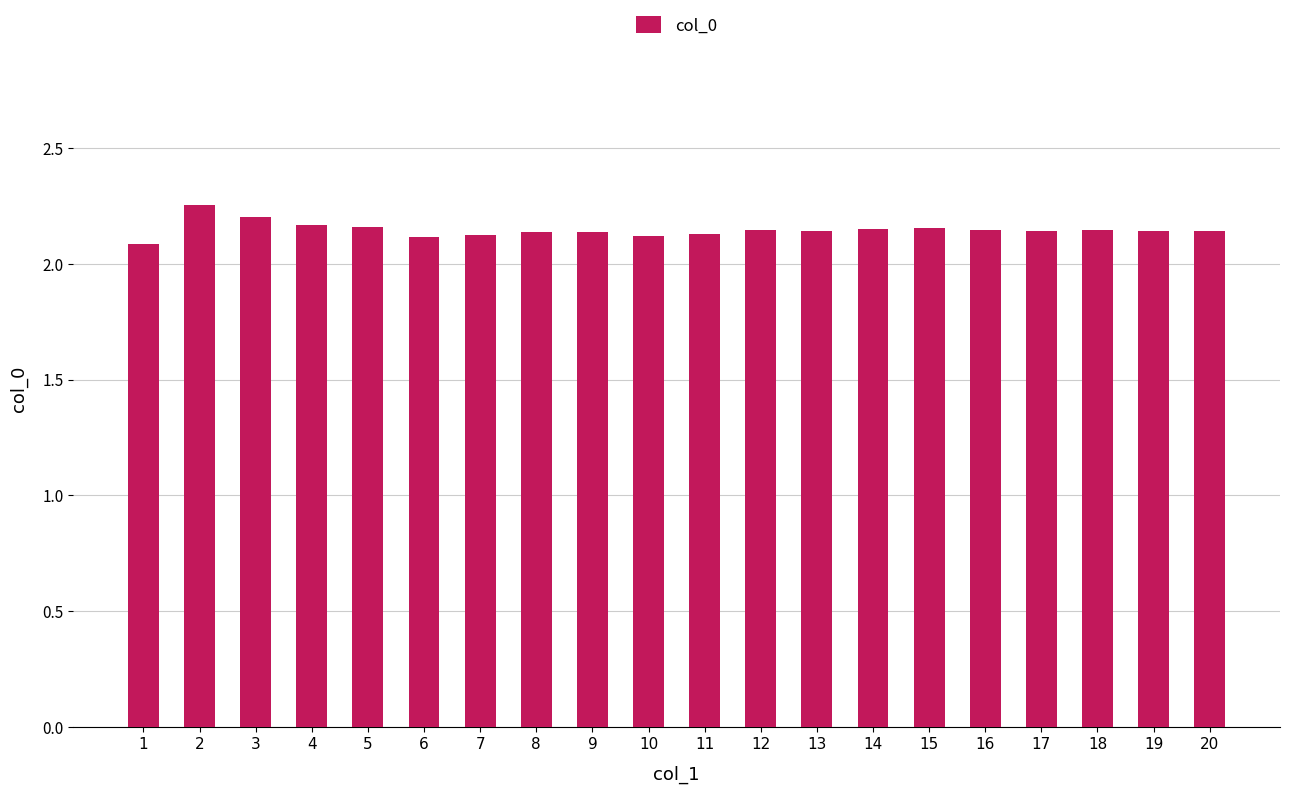

The value at 10 is 2.1. True or false?

True